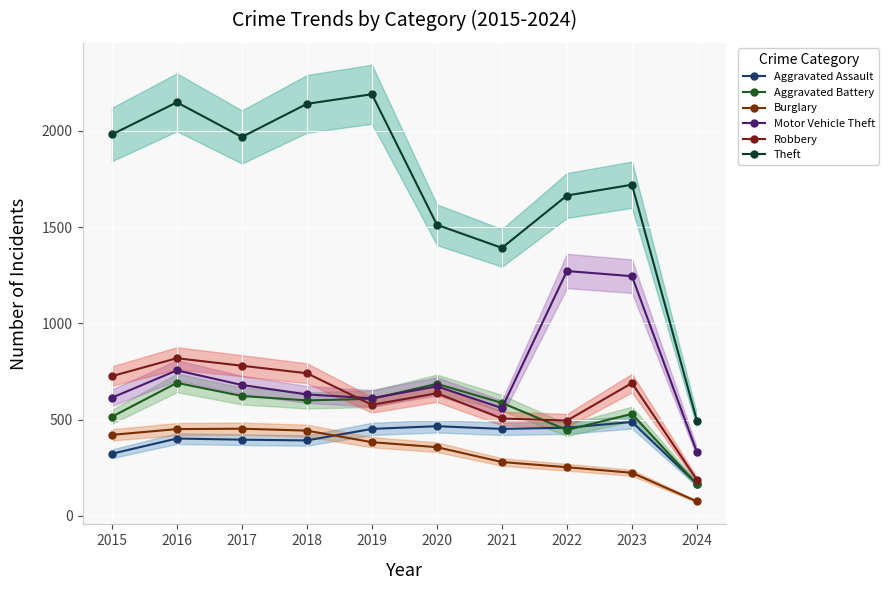

Where does the Motor Vehicle Theft series first go above 673?

2016